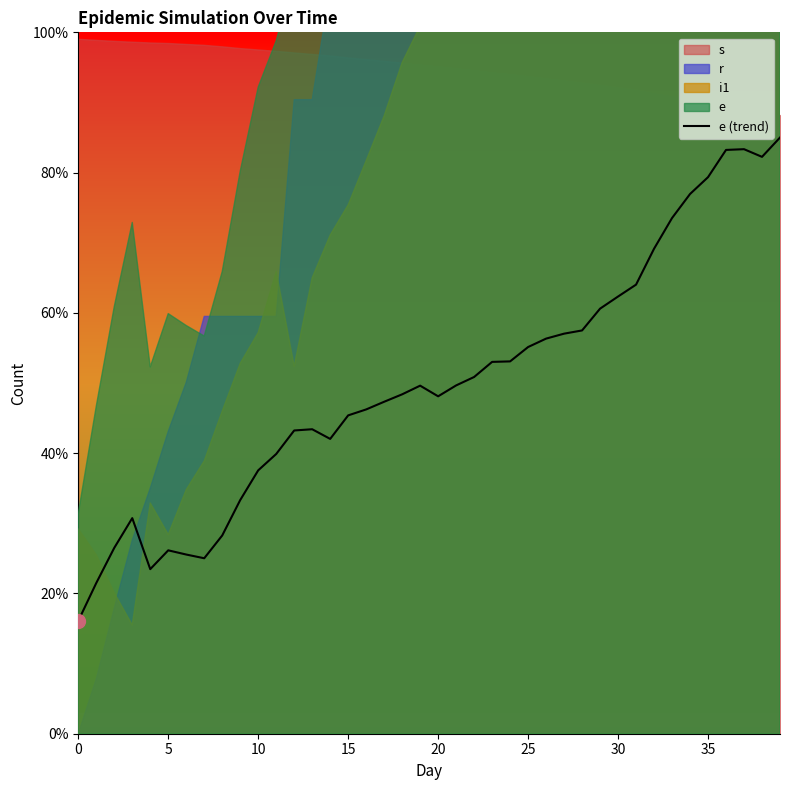

The chart shows a value of 46.2 at 16. True or false?

True